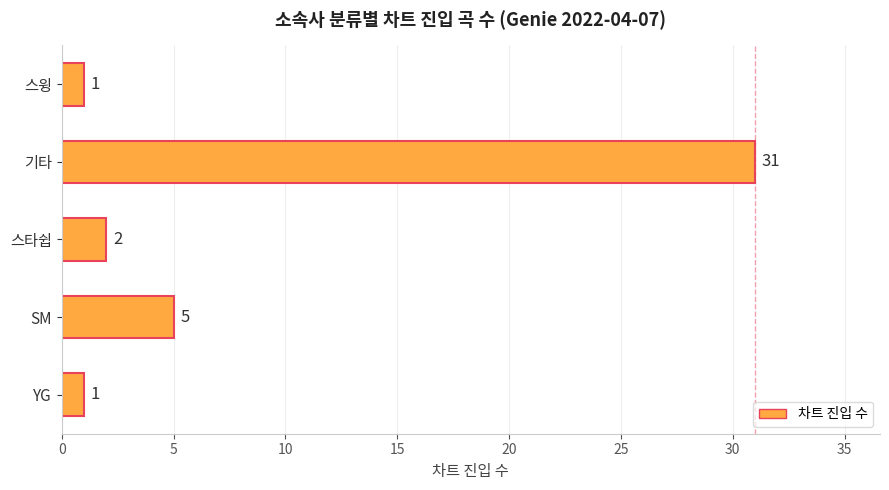

What is the difference between the second highest and second lowest values?

4